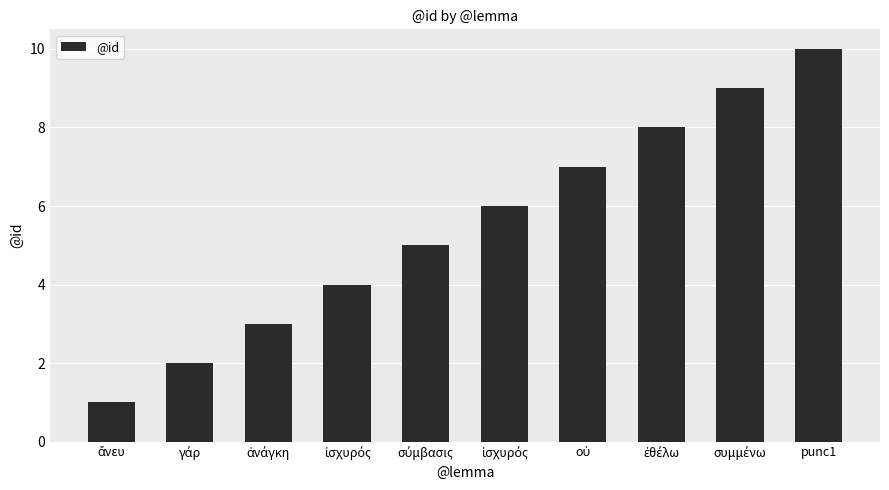

What is the approximate value at ἐθέλω?

8